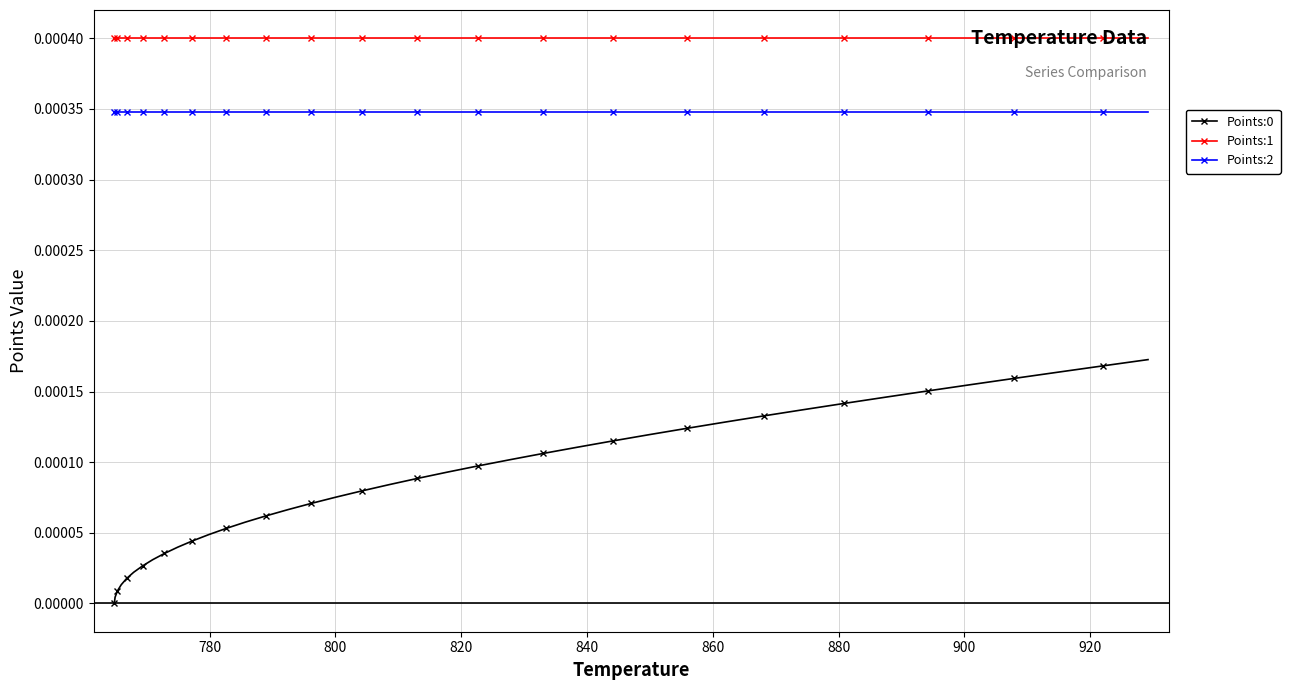

True or false: Points:1 and Points:2 intersect in this chart.

False